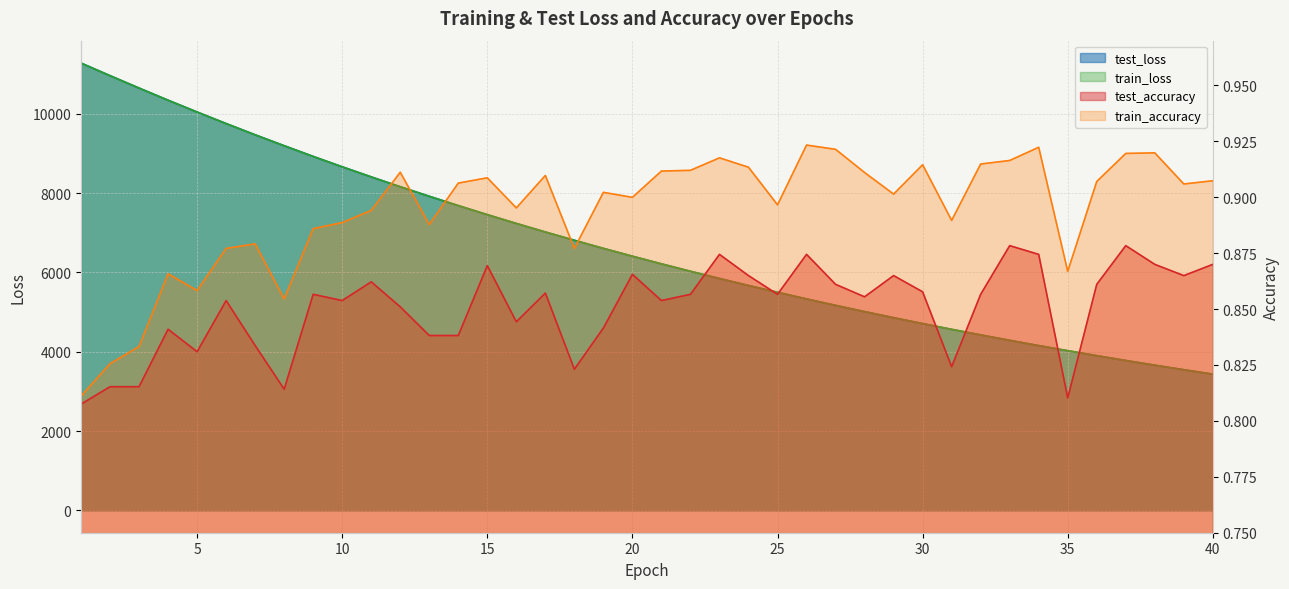

How many series are shown in this chart?

4